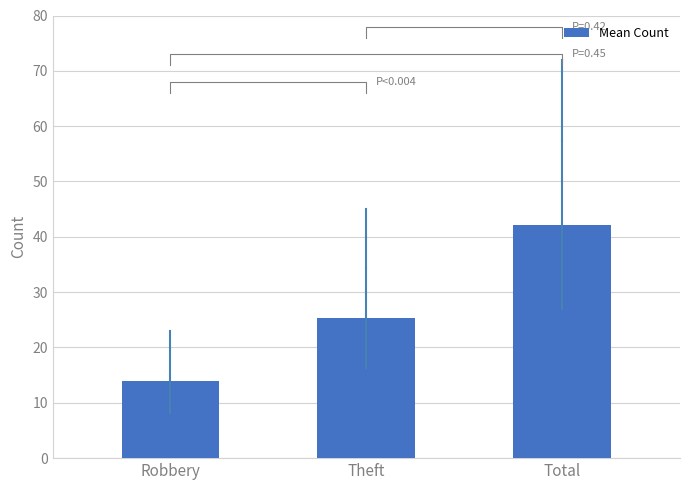

List the labels in order of value, smallest first.

Robbery, Theft, Total